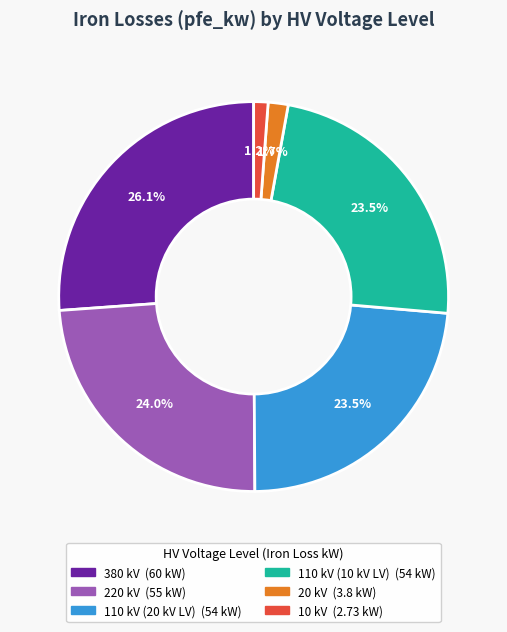

Is there any slice that represents more than half of the pie?

No